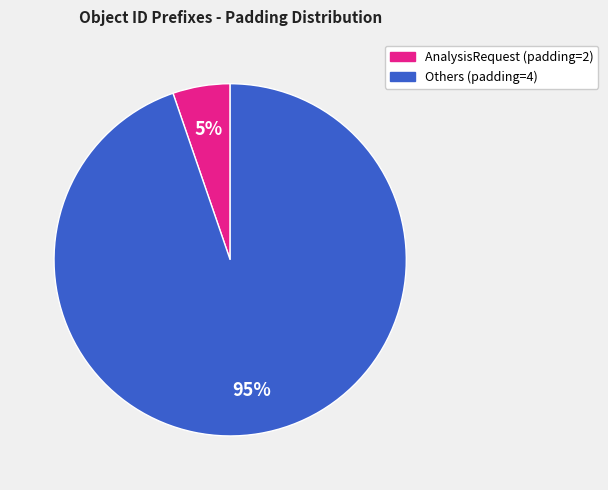

Does any single category account for the majority?

Yes